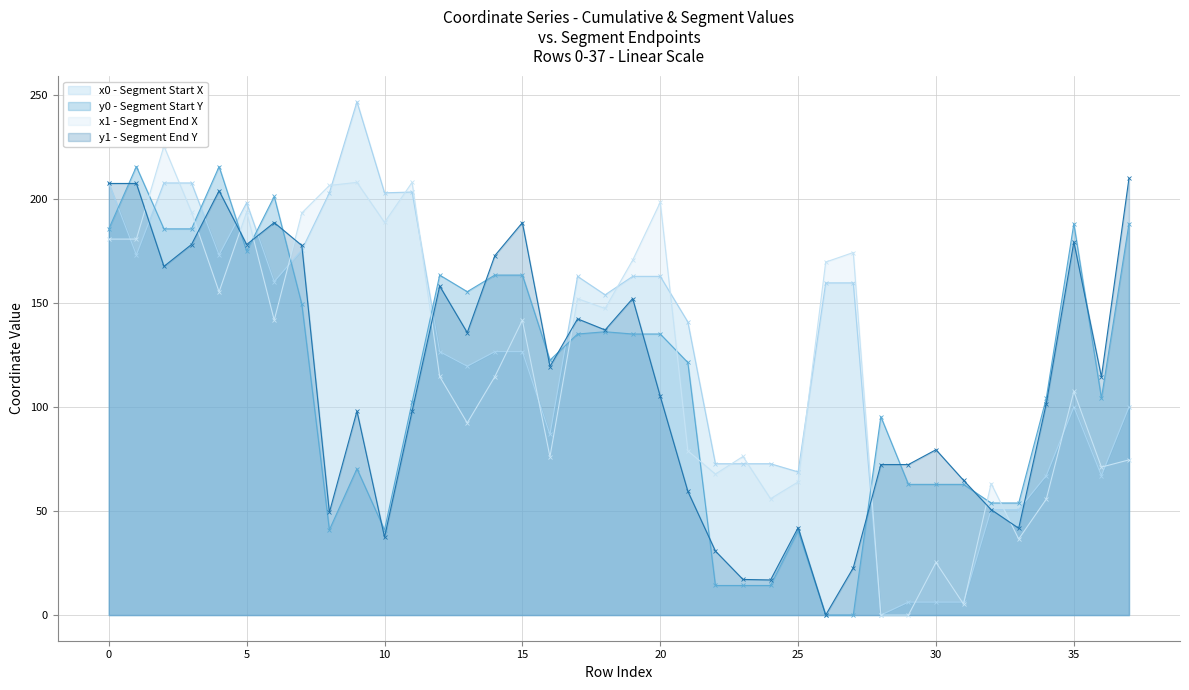

Rank the series by their maximum value, from lowest to highest.

y1, y0, x1, x0